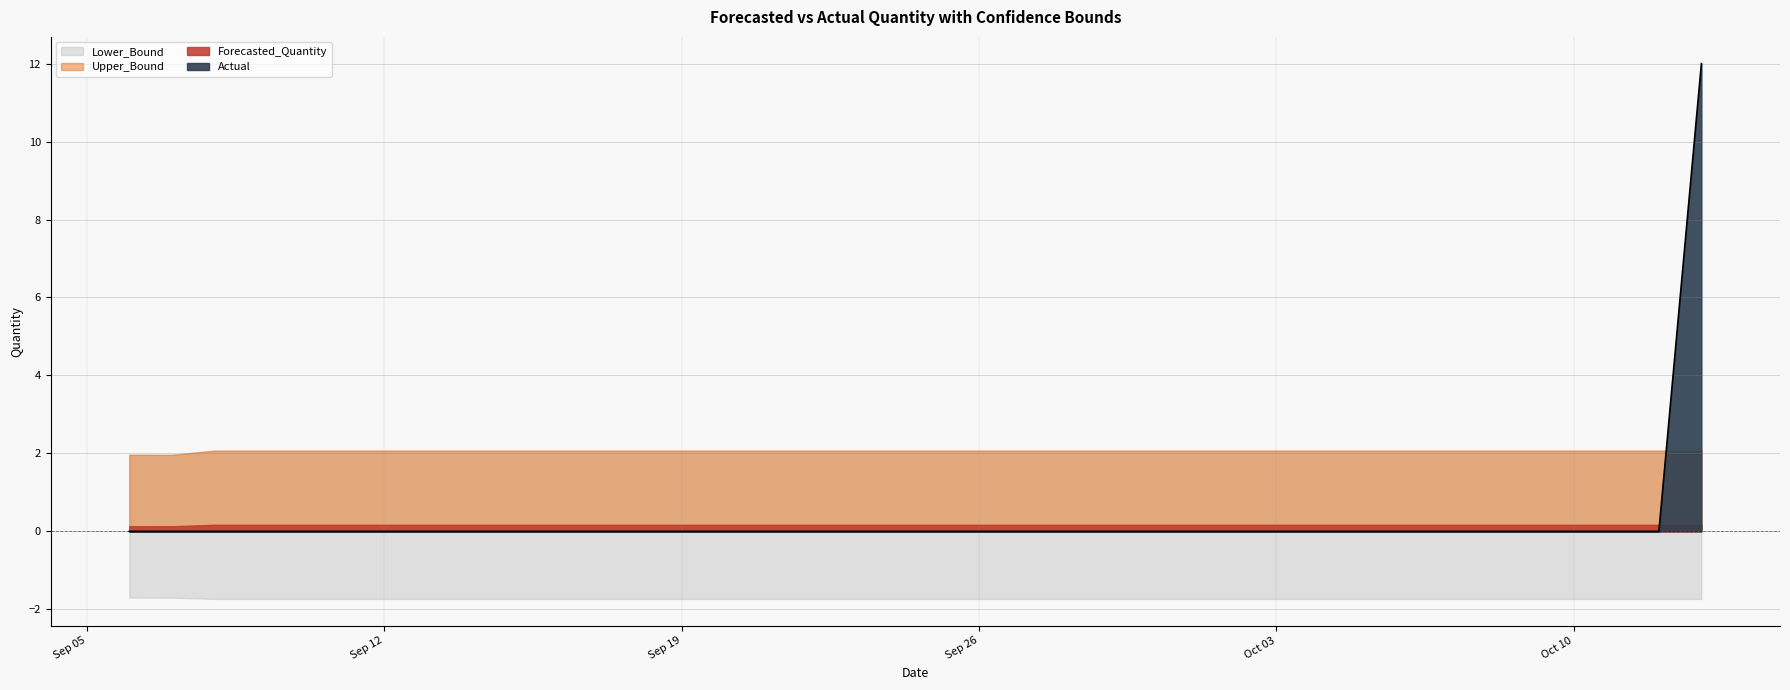

True or false: Forecasted_Quantity has a value of 0.3 at 2011-10-09.

False